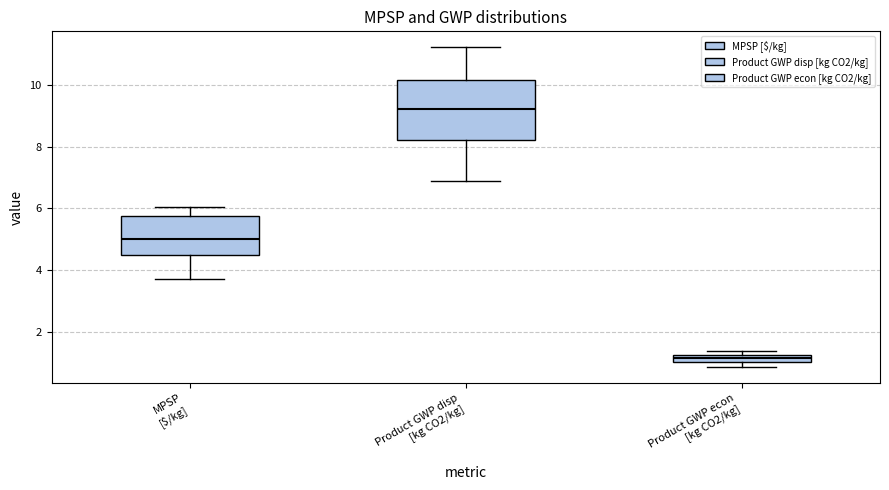

Which box is the tallest, from its lower edge to its upper edge?

Product GWP disp [kg CO2/kg]